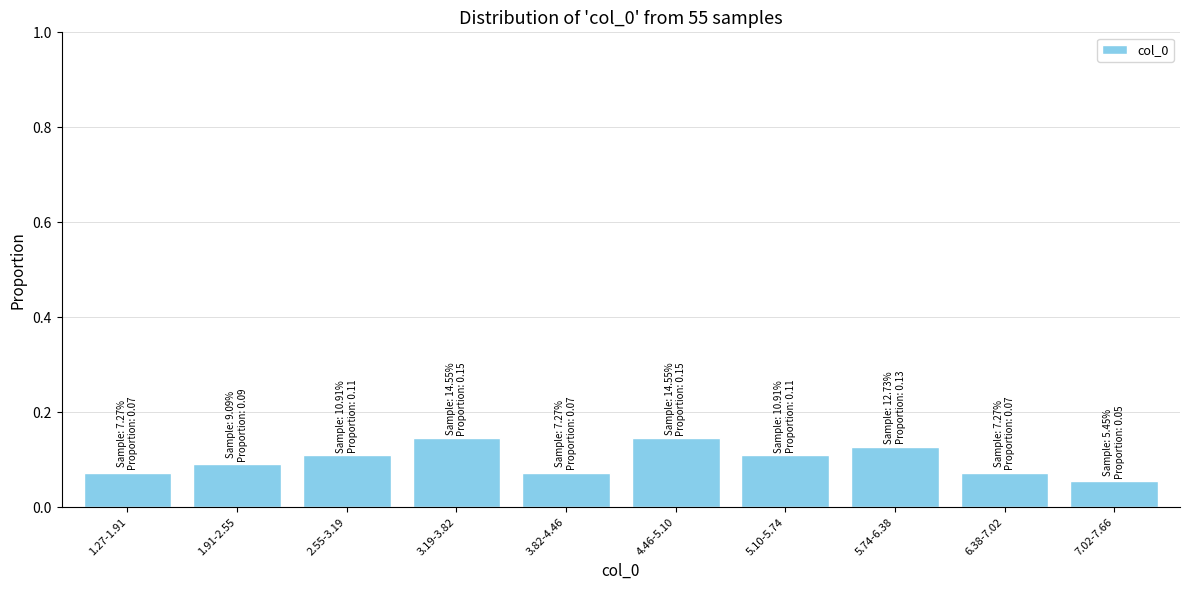

Which has a higher value, 7.02-7.66 or 4.46-5.10?

4.46-5.10